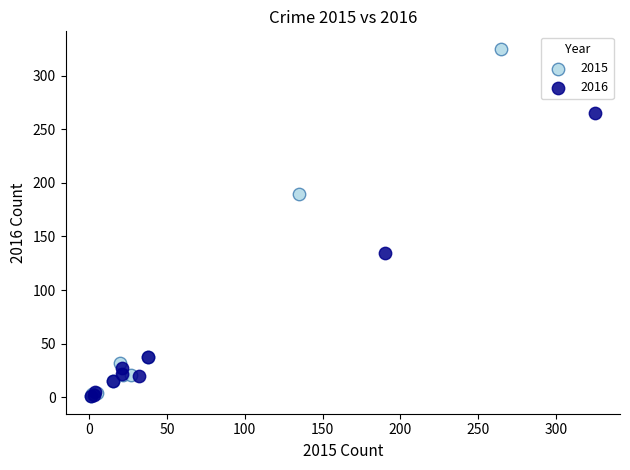

Which series contains the highest Y value?

2015